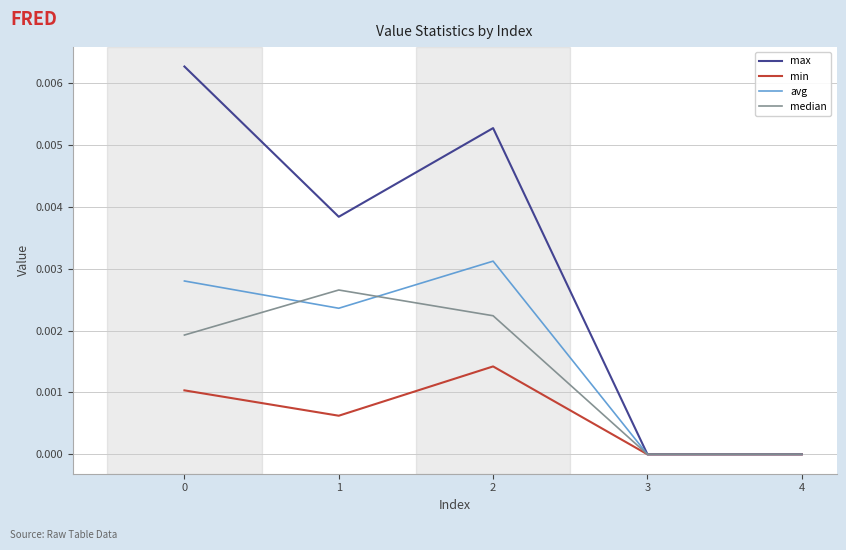

Is it true that median equals 0.0 at 4?

True